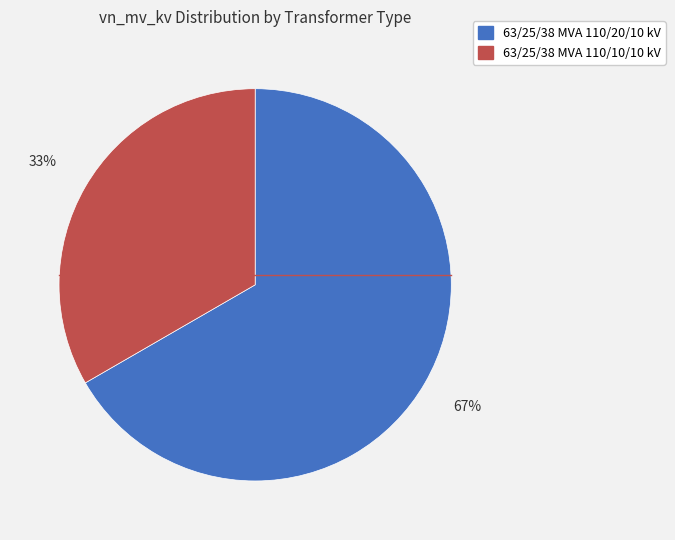

To the nearest percent, what portion does 63/25/38 MVA 110/10/10 kV represent?

33%